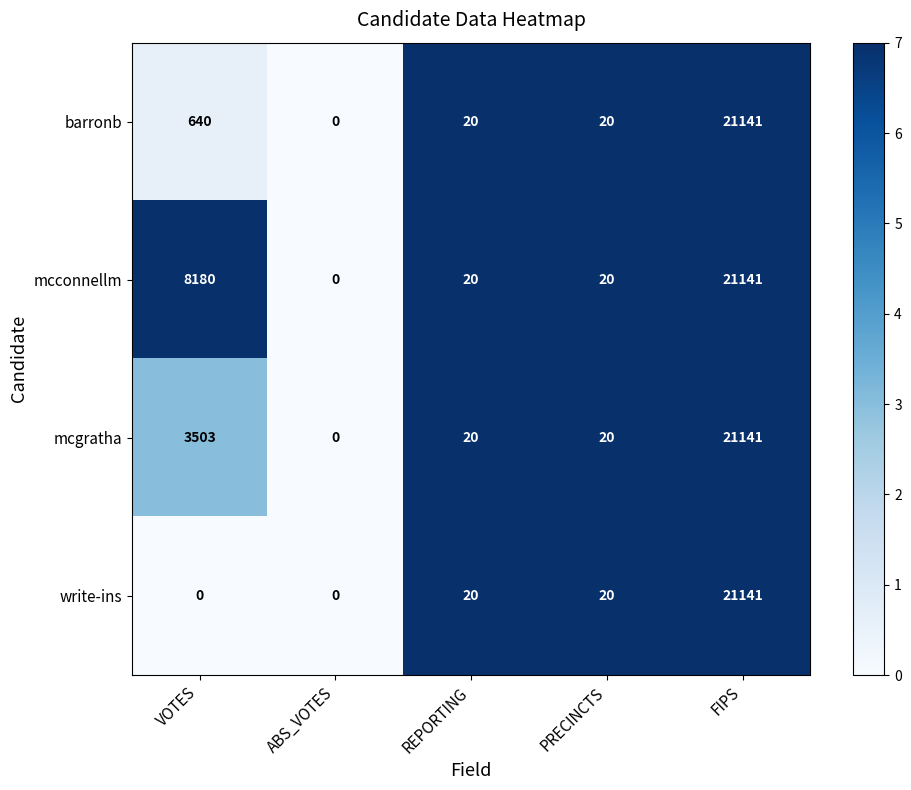

Which category has the highest value in the barronb series?

FIPS